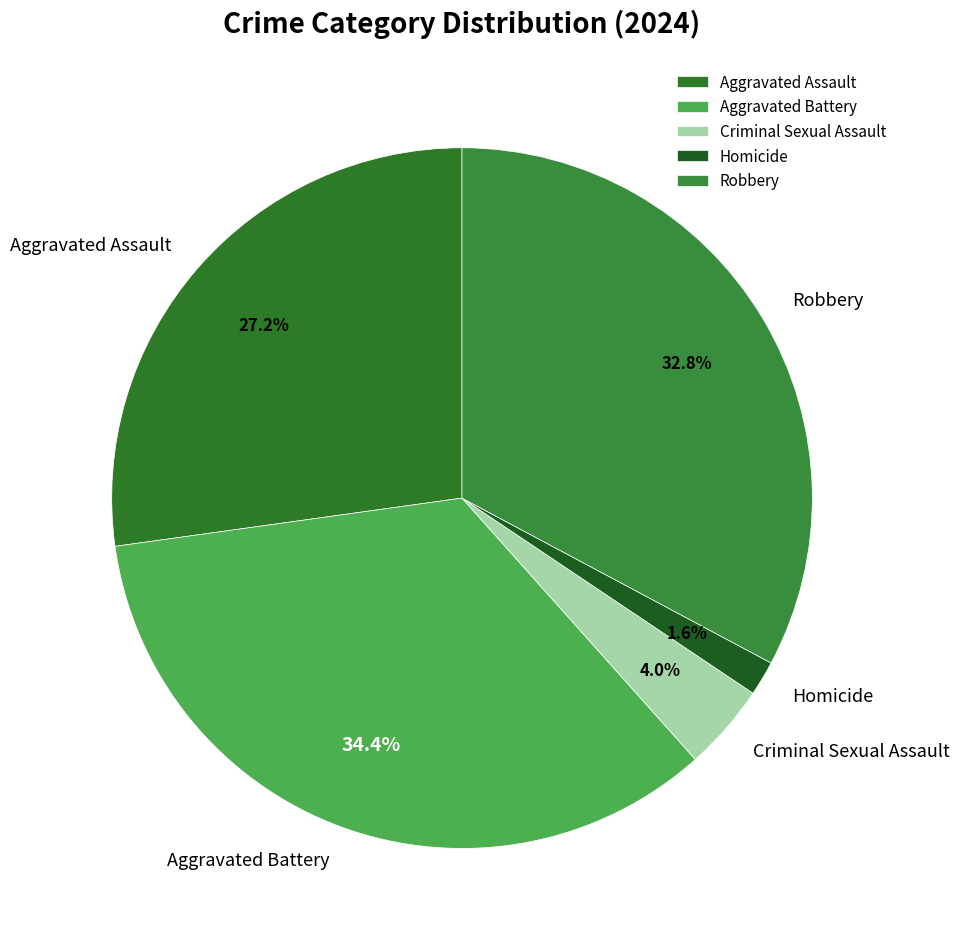

To the nearest percent, what is the difference between the largest and smallest slice percentages?

33%